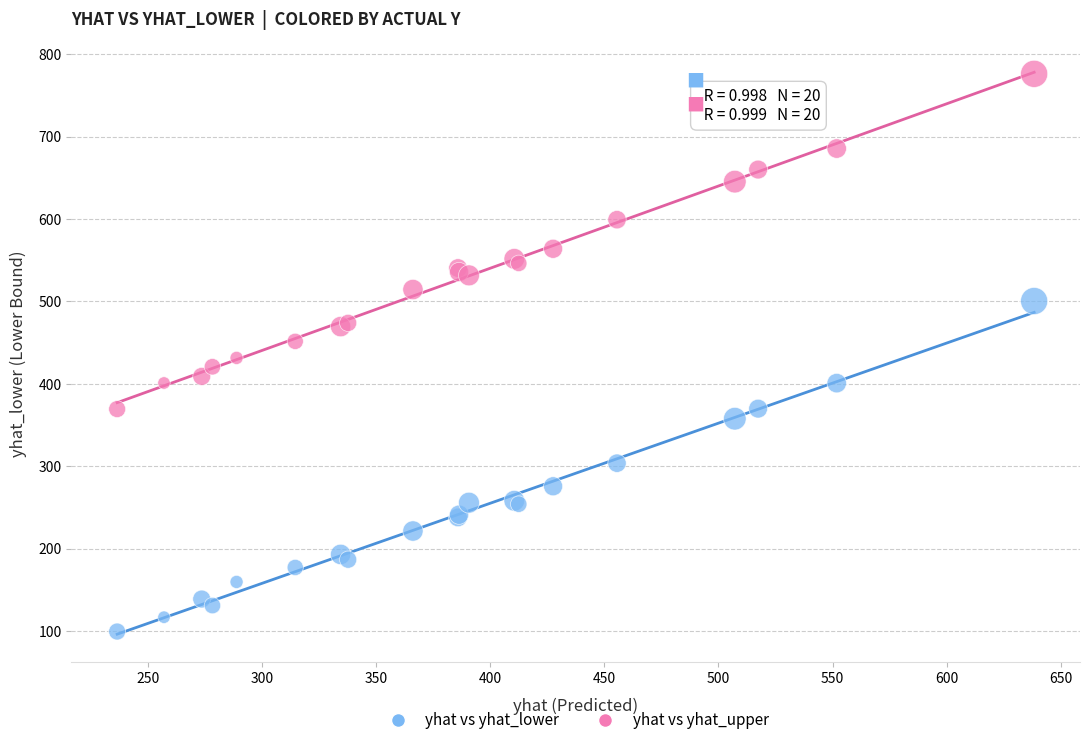

What is the X range (max minus min) for the scatter plot?

402.1